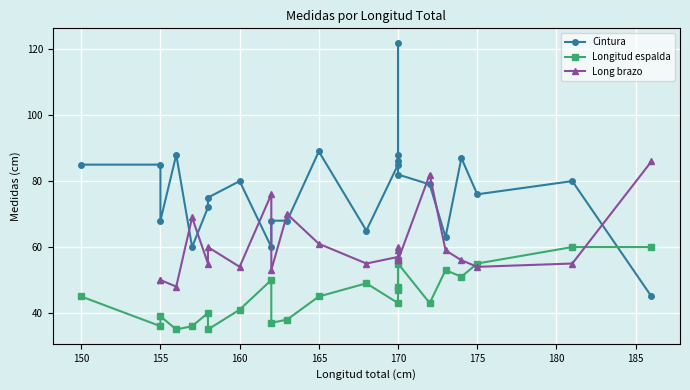

What is the value of the Long brazo point at the 21st from the left?

56.0